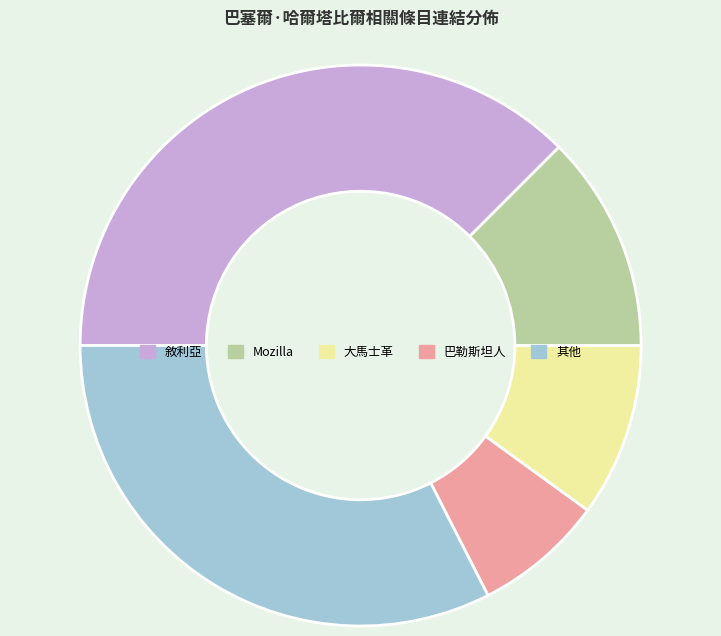

Is there a majority slice in this chart?

No